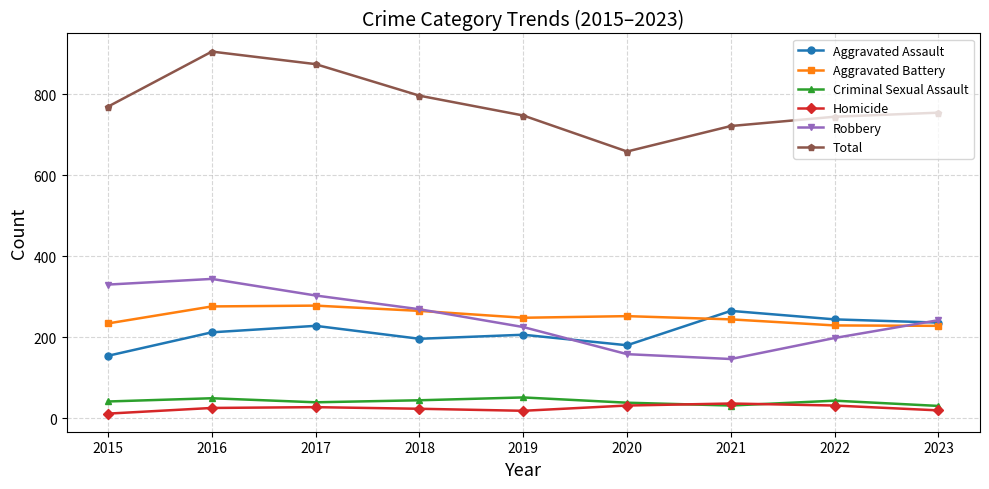

Is it true that Total equals 797 at 2018?

True